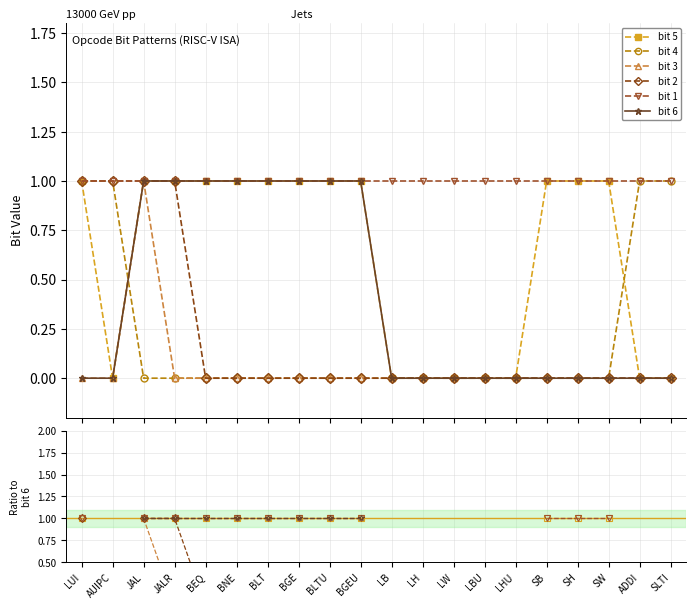

True or false: bit 6 has a value of 1.0 at BLTU.

True